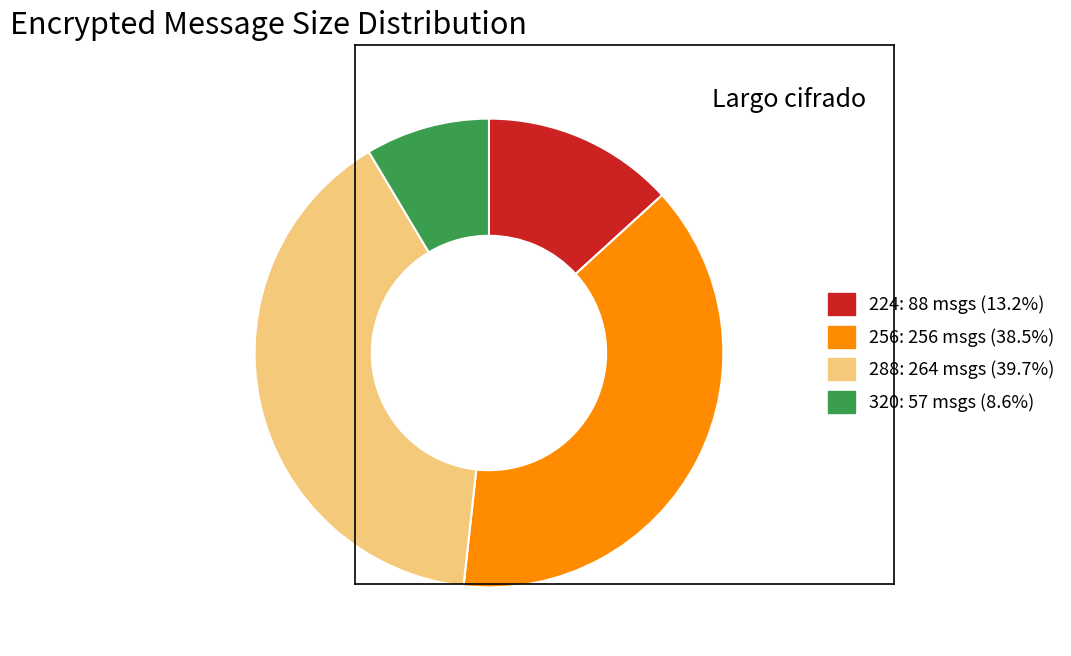

What is the largest slice in the pie chart?

288